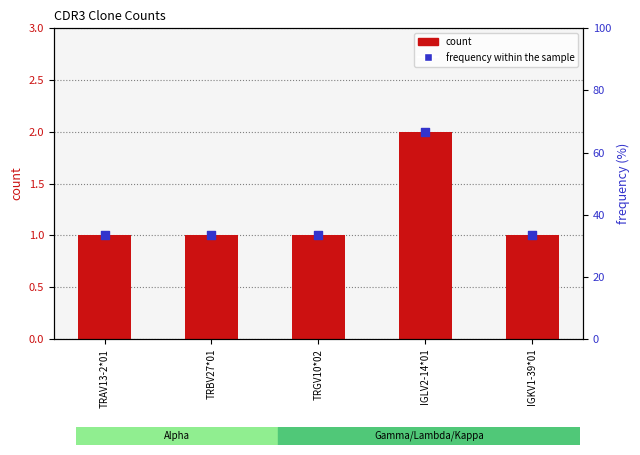

Which series contains the lowest Y value?

count